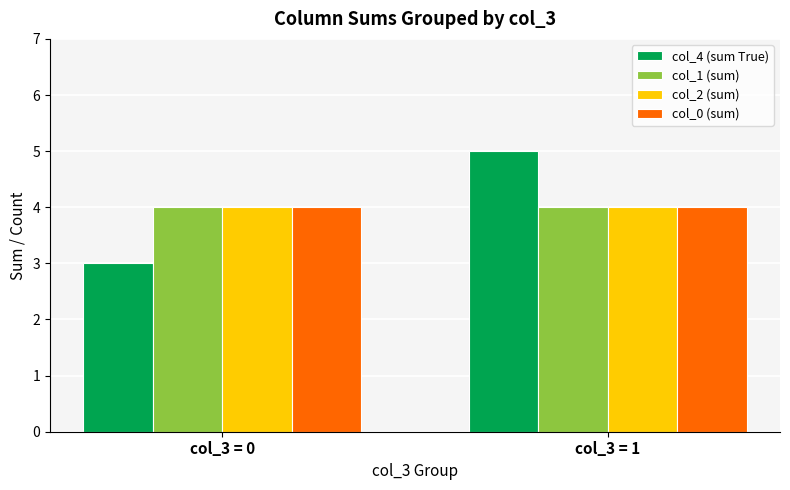

List the labels in order of col_4 (sum True) value, smallest first.

col_3 = 0, col_3 = 1